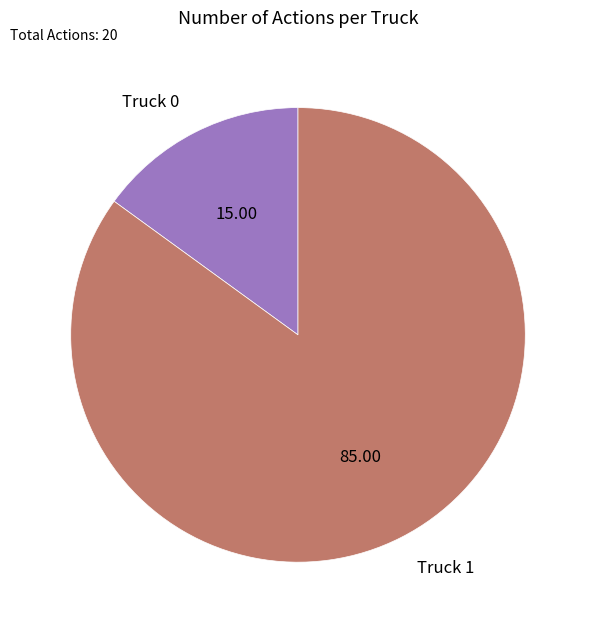

Between Truck 1 and Truck 0, which is larger?

Truck 1